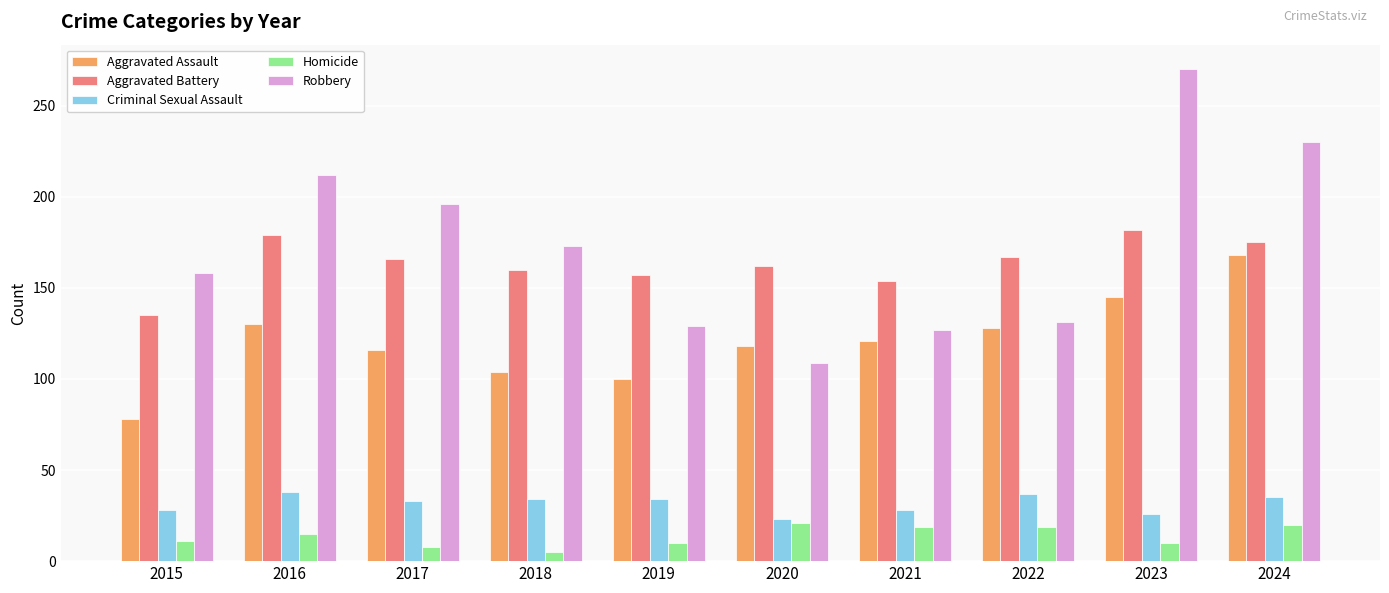

Rank the series at 2017 from lowest to highest value.

Homicide, Criminal Sexual Assault, Aggravated Assault, Aggravated Battery, Robbery